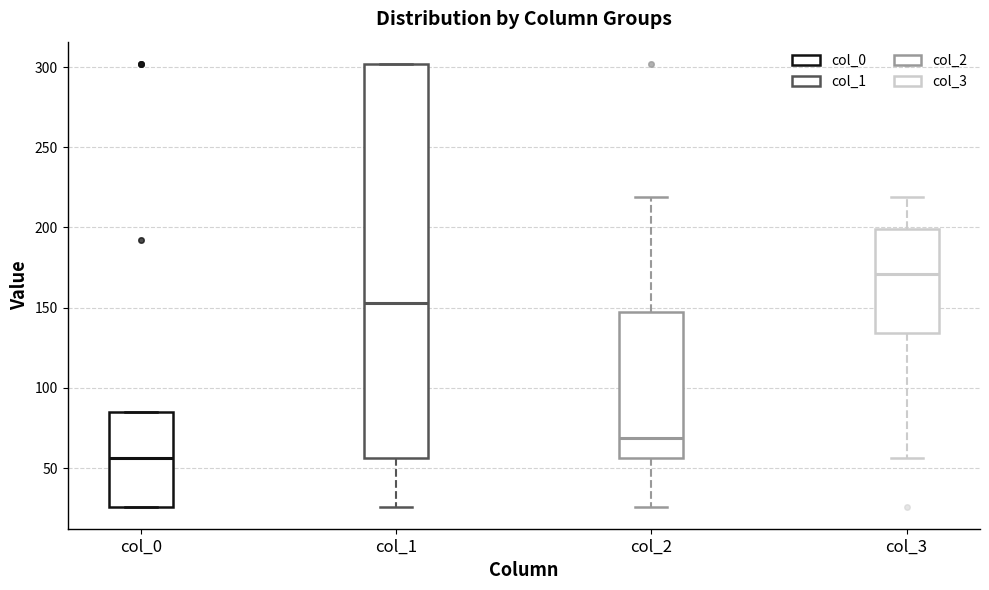

Where does the lower whisker of the box for col_3 end on the y-axis? The values are not printed on the chart, so give them approximately, as read against the axis.

55